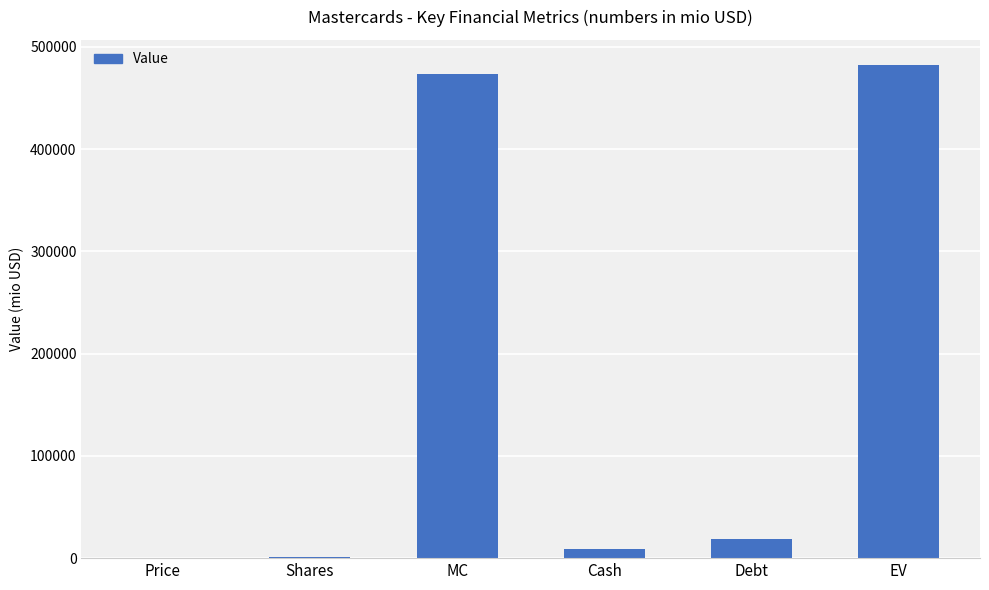

What is the sum of all values?

985130.1